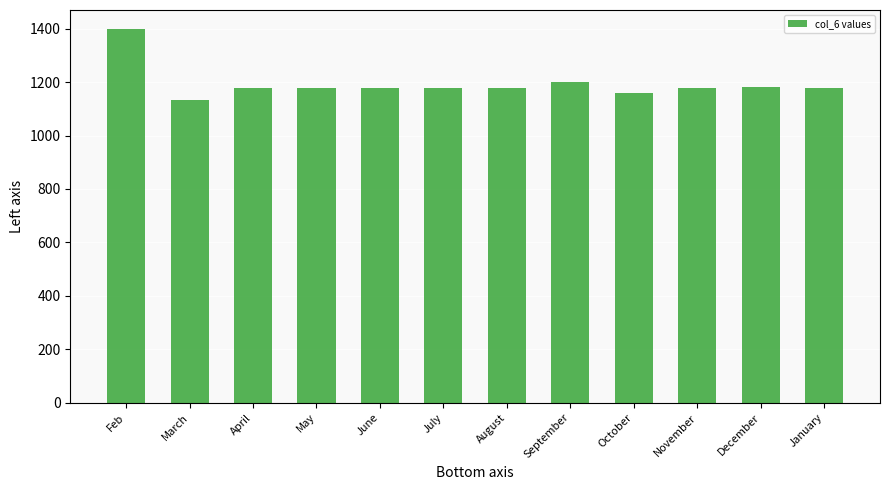

At which label does the data first exceed 1179?

Feb